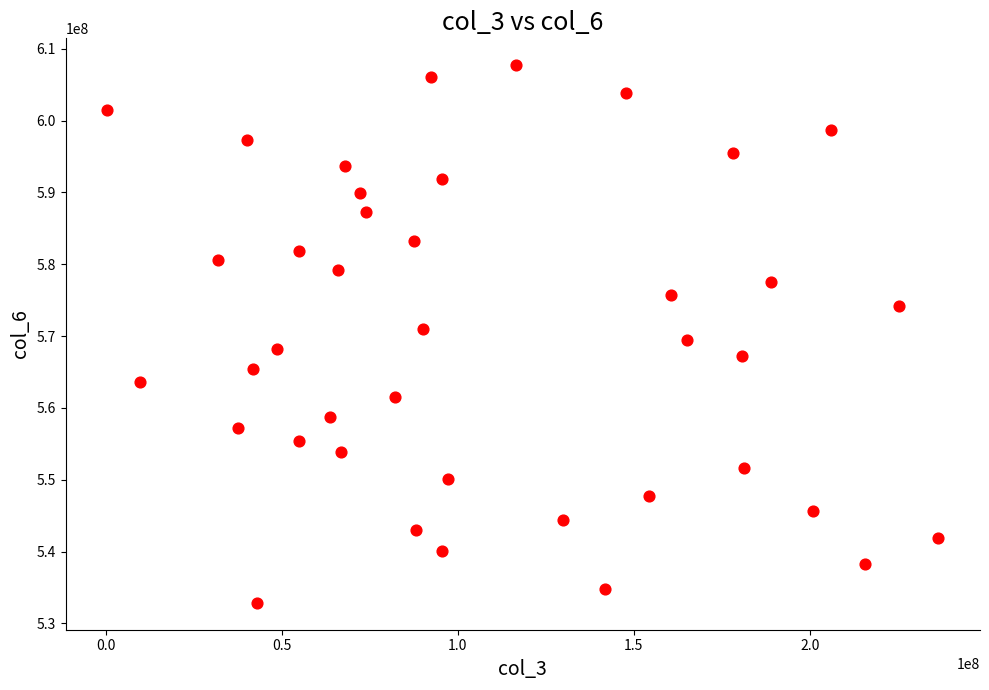

What is the range of Y values (max minus min)?

74835821